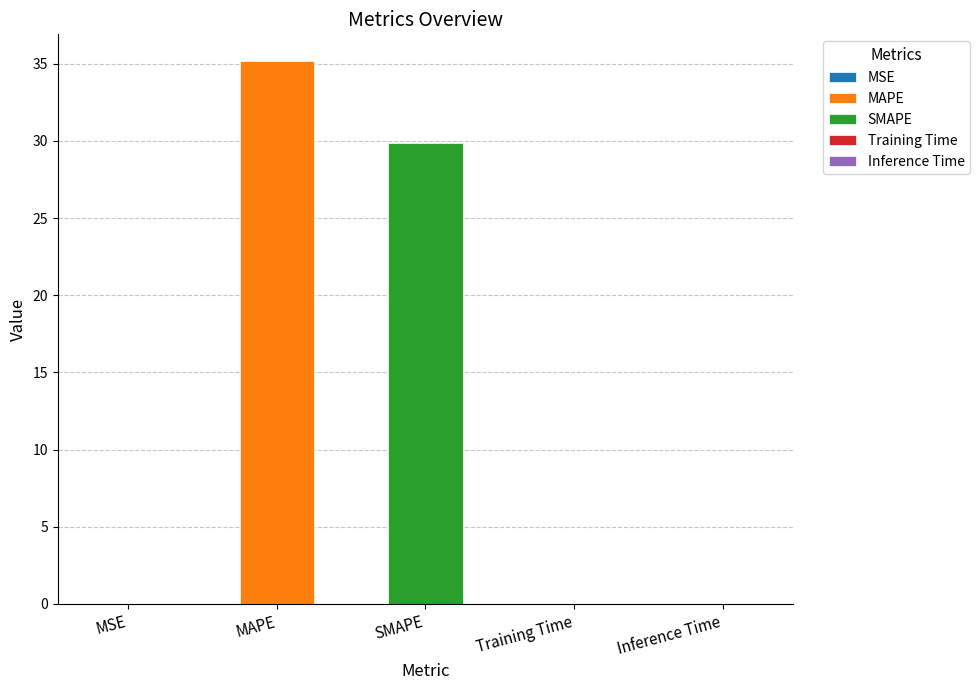

The value at SMAPE is 40.4. True or false?

False